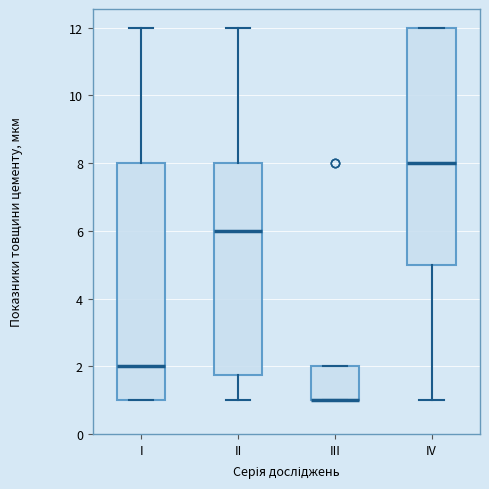

Reading left to right, read every box against the y-axis: the position of its median line, the range the box covers, and the ends of its whiskers. The values are not printed on the chart, so give them approximately, as read against the axis.

I: median 2.0, box 1.0 to 8.0, whiskers 1.0 to 12.0
II: median 6.0, box 1.8 to 8.0, whiskers 1.0 to 12.0
III: median 1.0 (drawn on the box's lower edge), box 1.0 to 2.0, whiskers 1.0 to 2.0
IV: median 8.0, box 5.0 to 12.0, whiskers 1.0 to 12.0